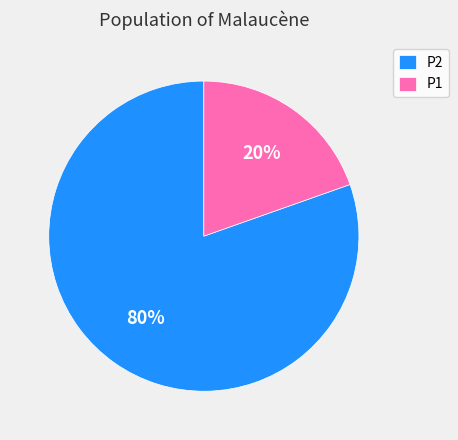

Combined, do P2 and P1 account for over 50%?

Yes